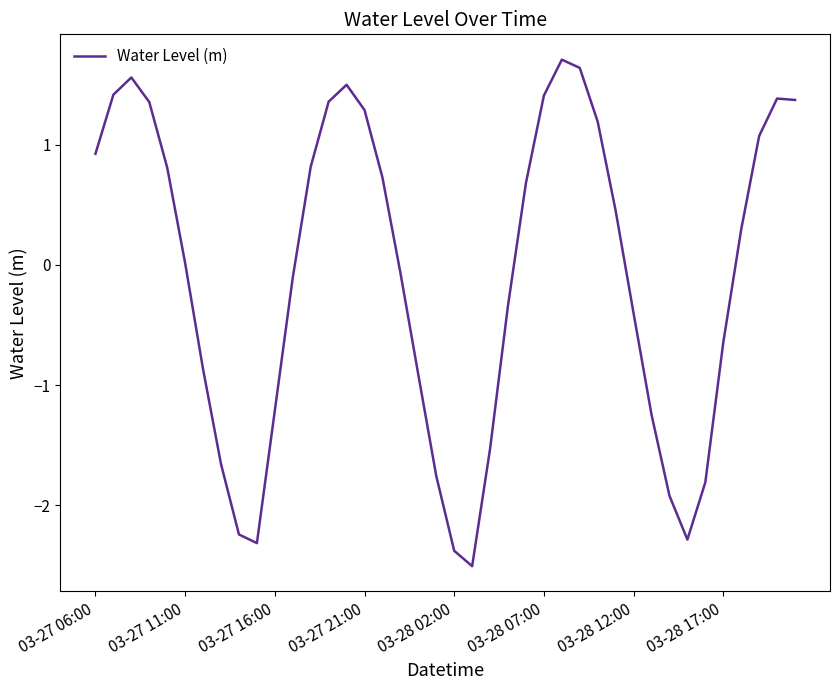

What is the greatest value displayed?

1.7